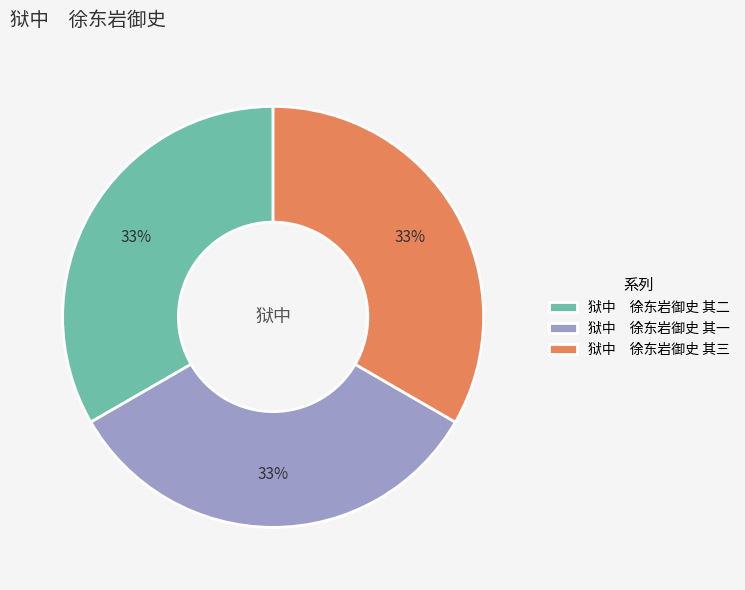

True or false: 狱中 徐东岩御史 其一 accounts for 27% of the total.

False